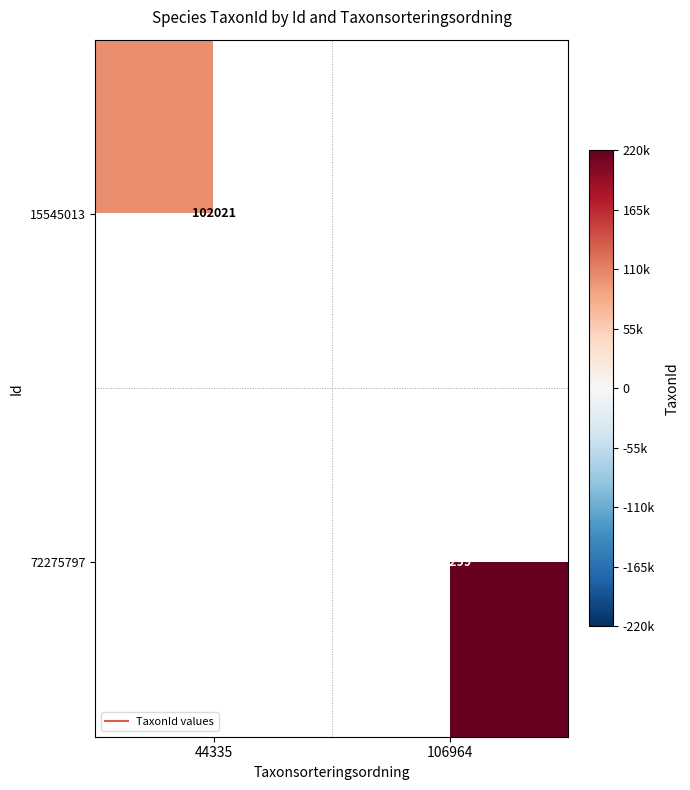

Rank the series at 44335 from highest to lowest value.

15545013, 72275797